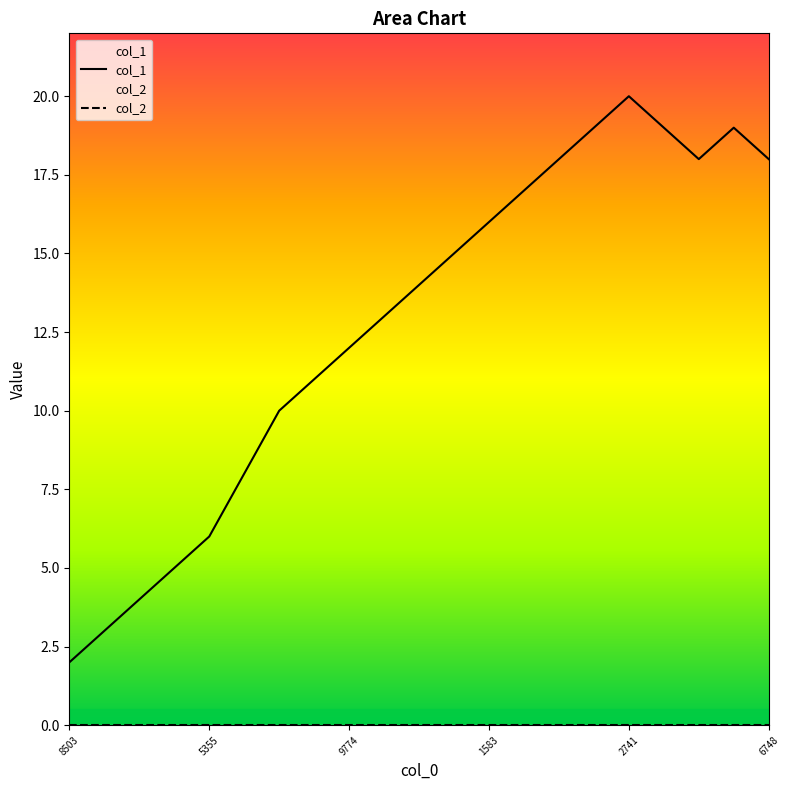

At which label does col_1 reach its peak?

2741